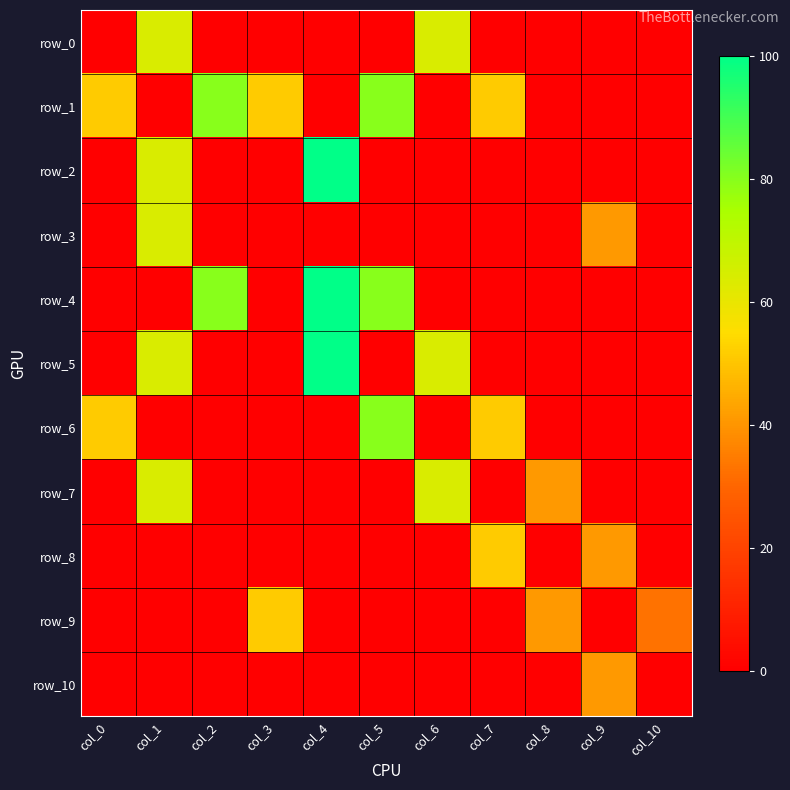

The row_4 series shows 0.0 at col_3. True or false?

True